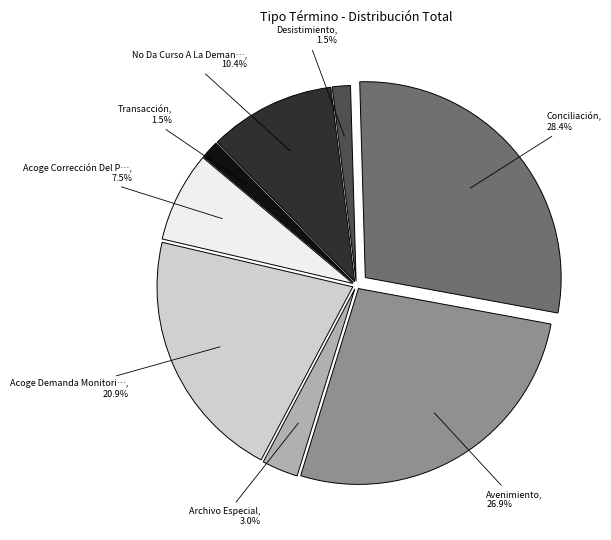

Is there any slice that represents more than half of the pie?

No